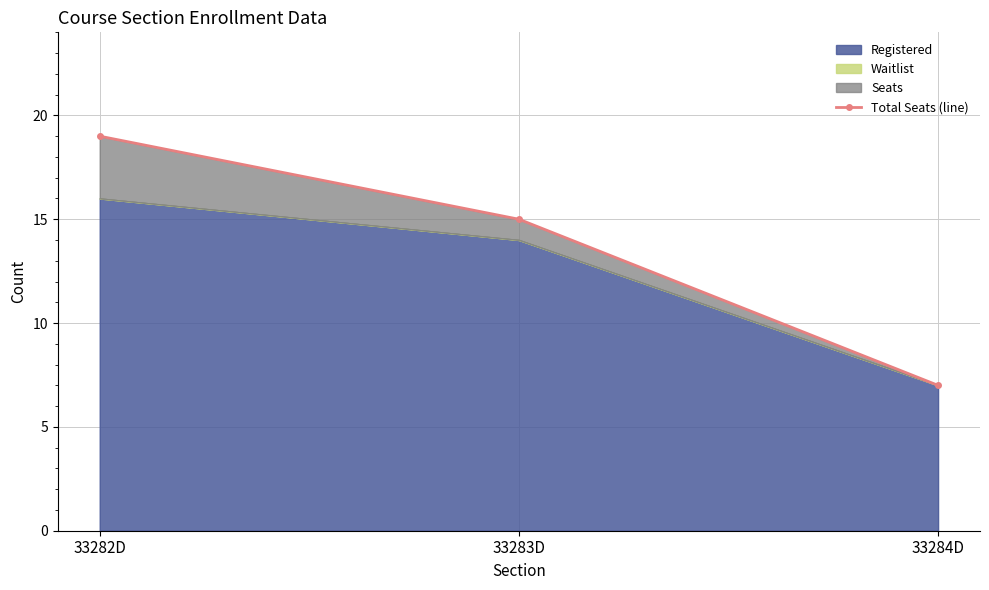

What is the label of the 2nd point from the left?

33283D